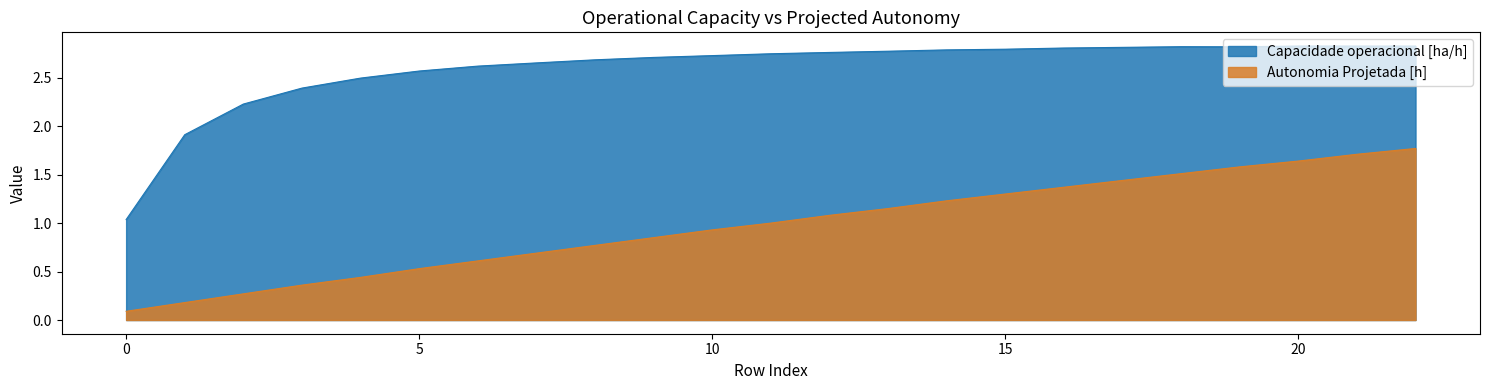

True or false: Capacidade operacional [ha/h] and Autonomia Projetada [h] intersect in this chart.

False